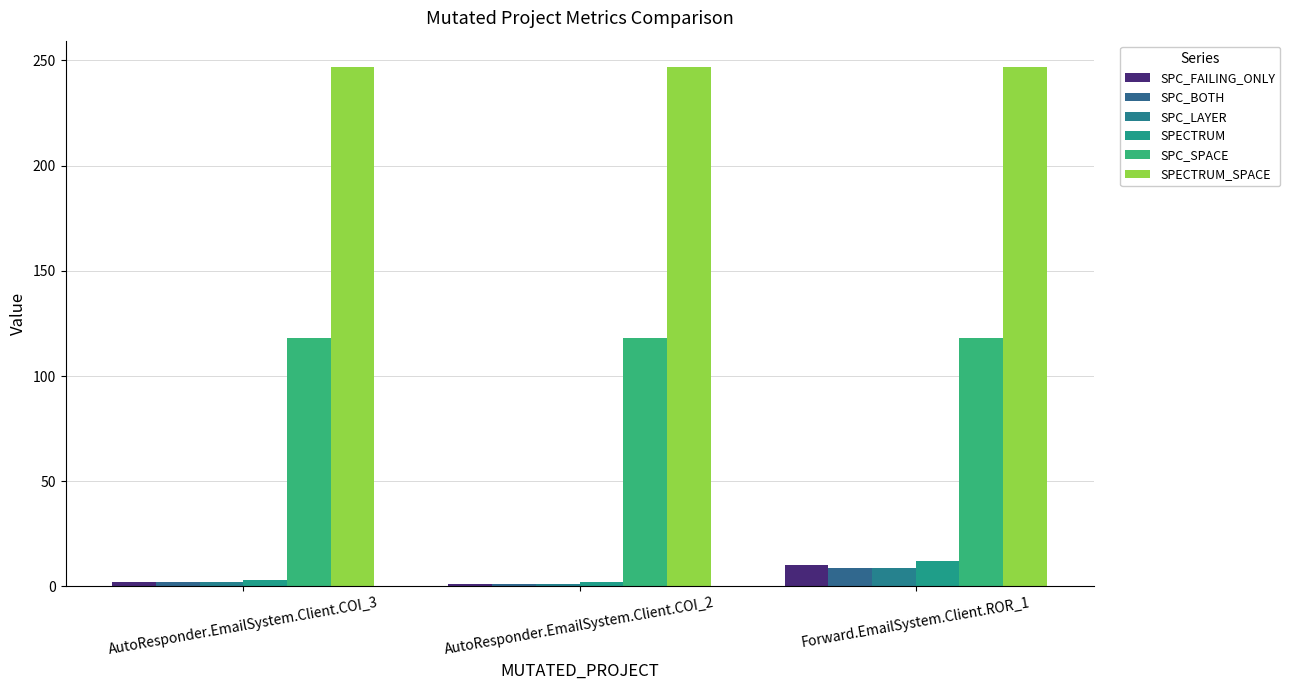

How many categories are shown in the chart?

3